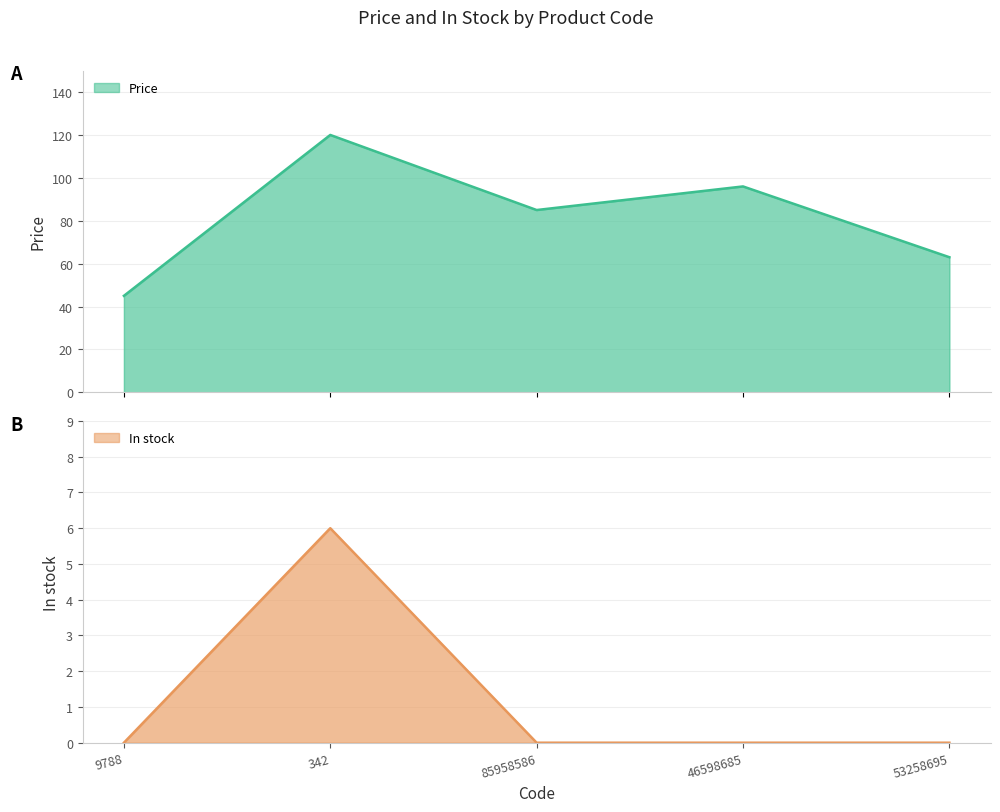

List the series in order of their peak value, lowest first.

In stock, Price